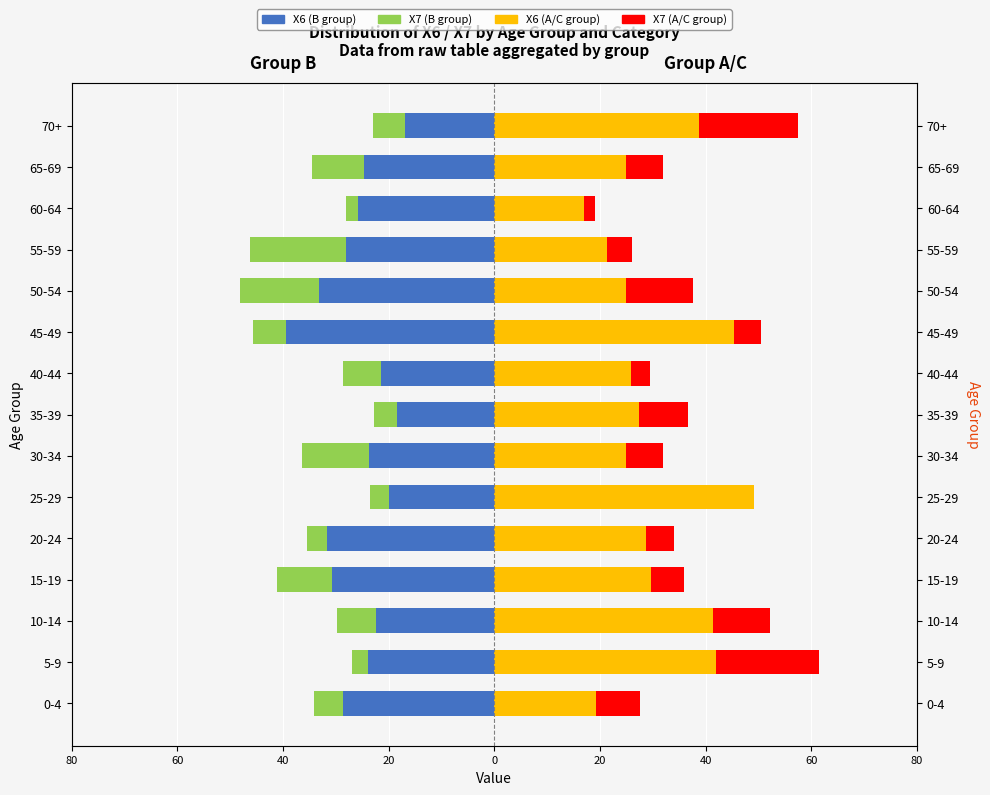

Does the chart contain stacked bars?

No